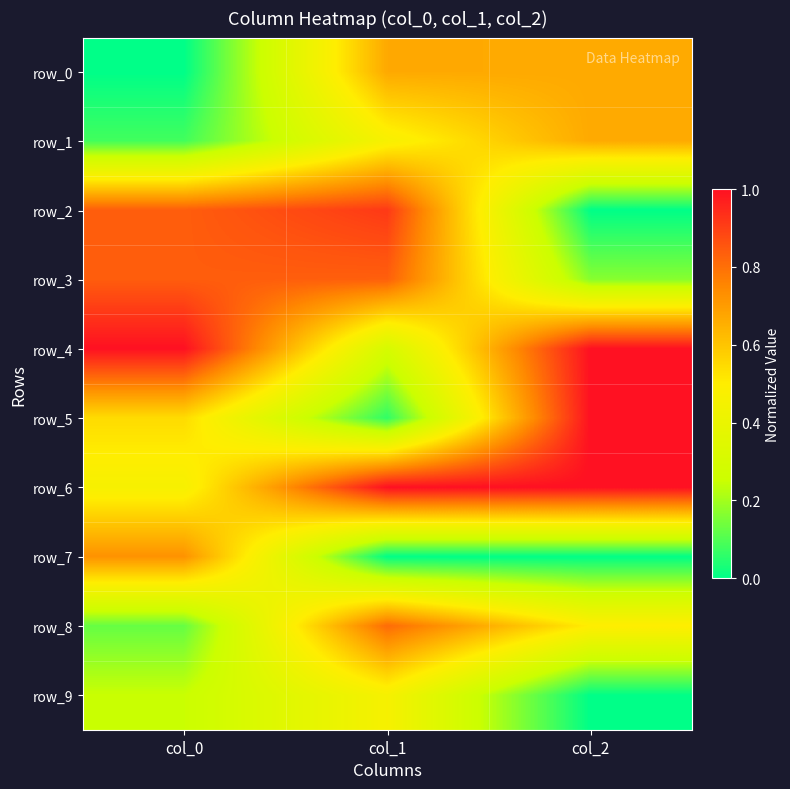

Between col_0 and col_2, which series saw the biggest shift?

row_2